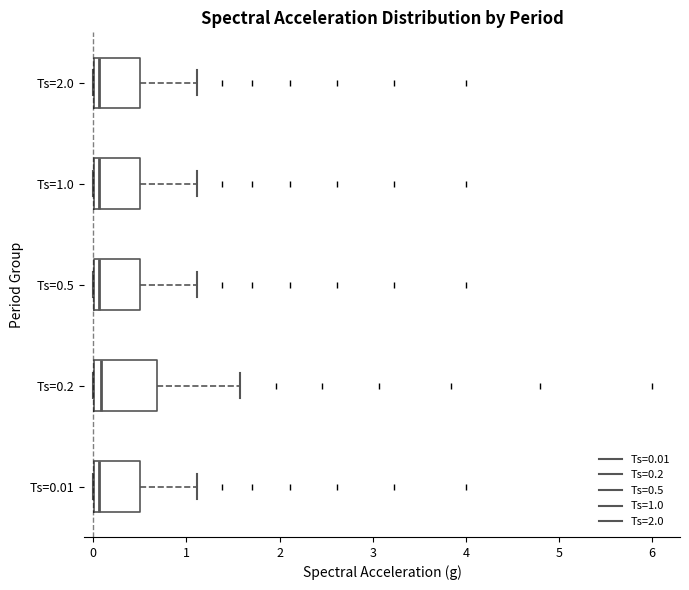

Where is the right edge of the box for Ts=0.01 on the x-axis? The values are not printed on the chart, so give them approximately, as read against the axis.

0.5